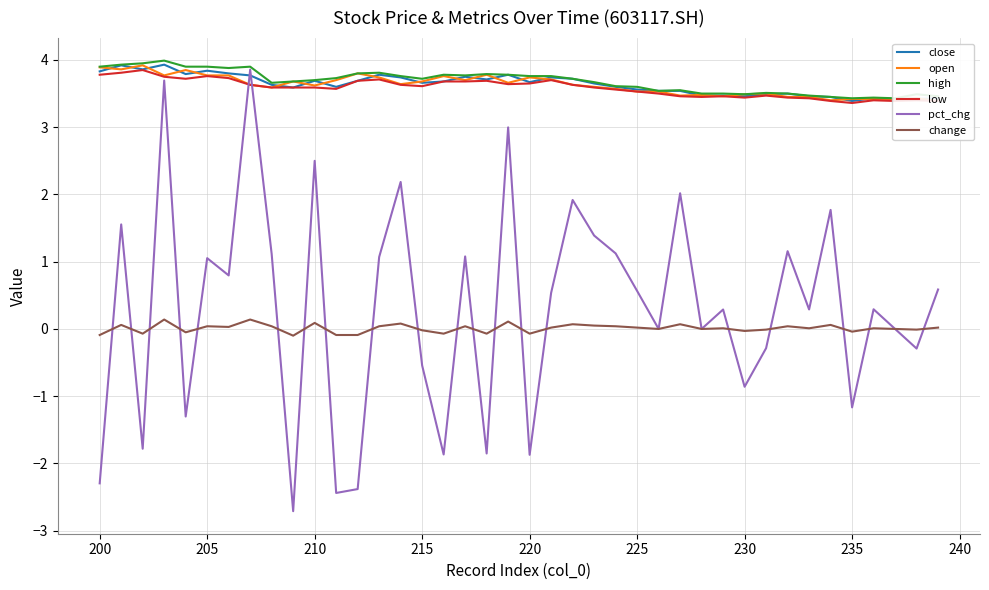

Is this an area chart (filled region under the line)?

No